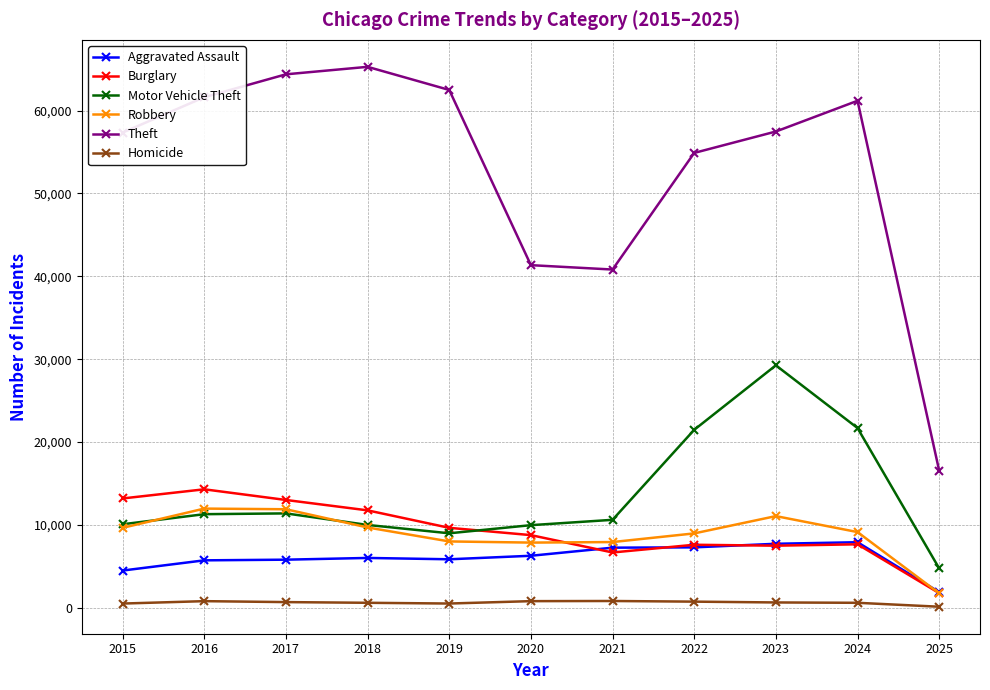

Is the value of Homicide at 2022 greater than the value of Motor Vehicle Theft at 2020?

No